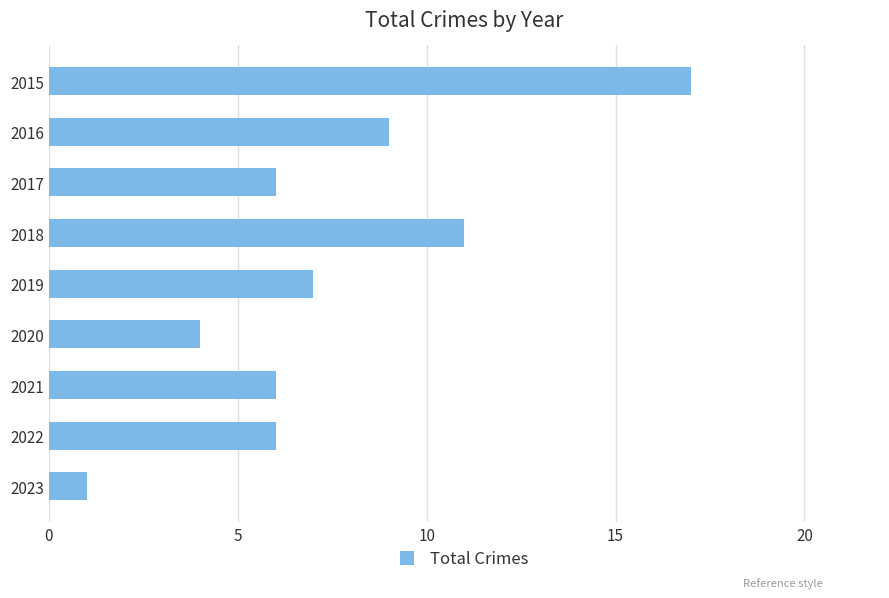

Reading top to bottom, extract all data points from this chart.

17	9	6	11	7	4	6	6	1